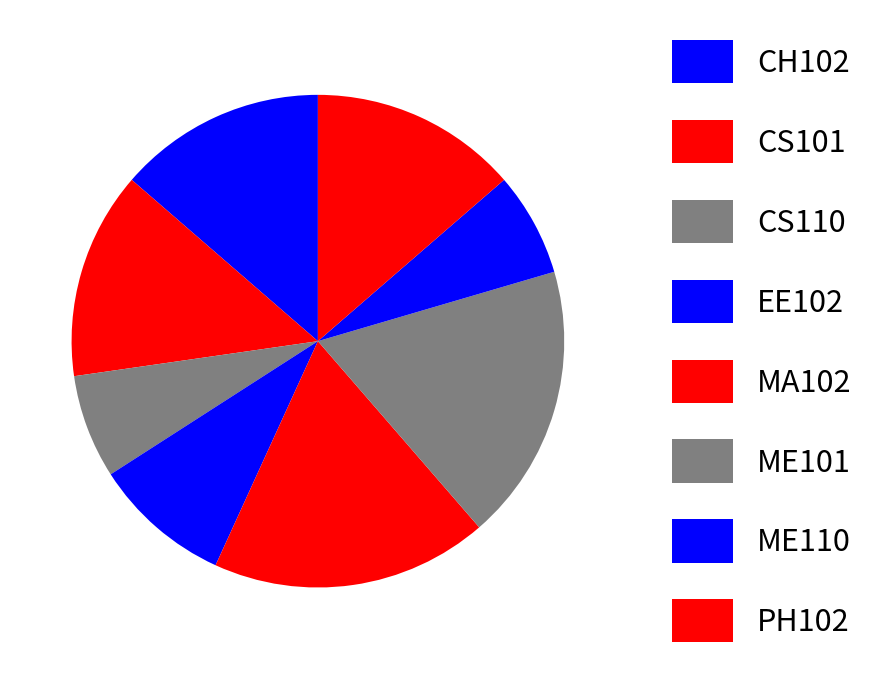

To the nearest percent, what portion does EE102 represent?

9%